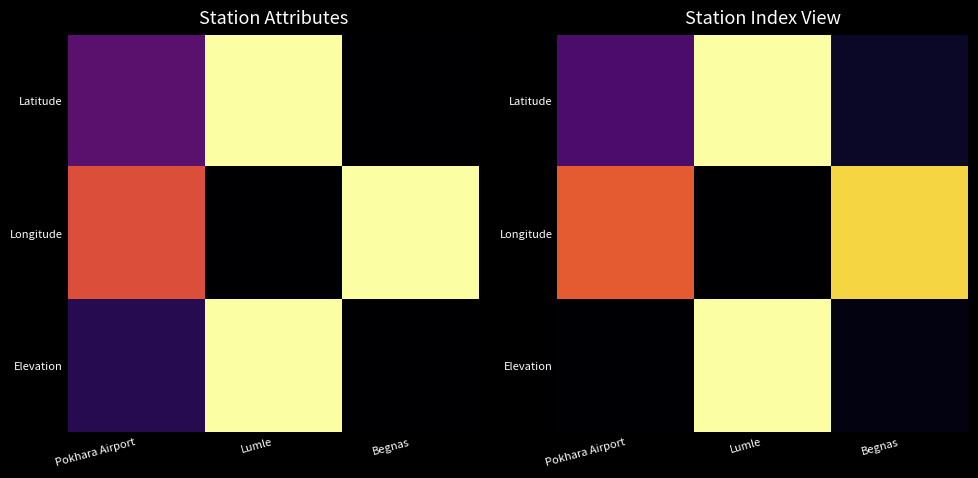

List the series in order of their peak value, lowest first.

Longitude, Latitude, Elevation